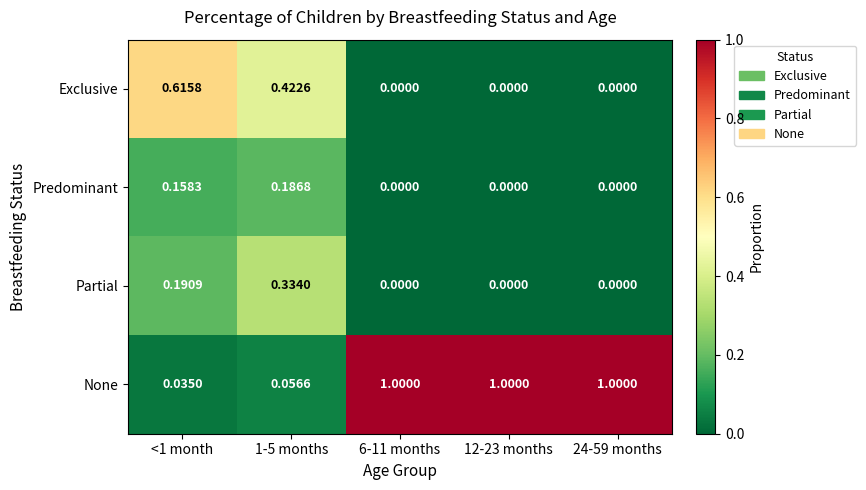

Rank the series at 1-5 months from lowest to highest value.

None, Predominant, Partial, Exclusive